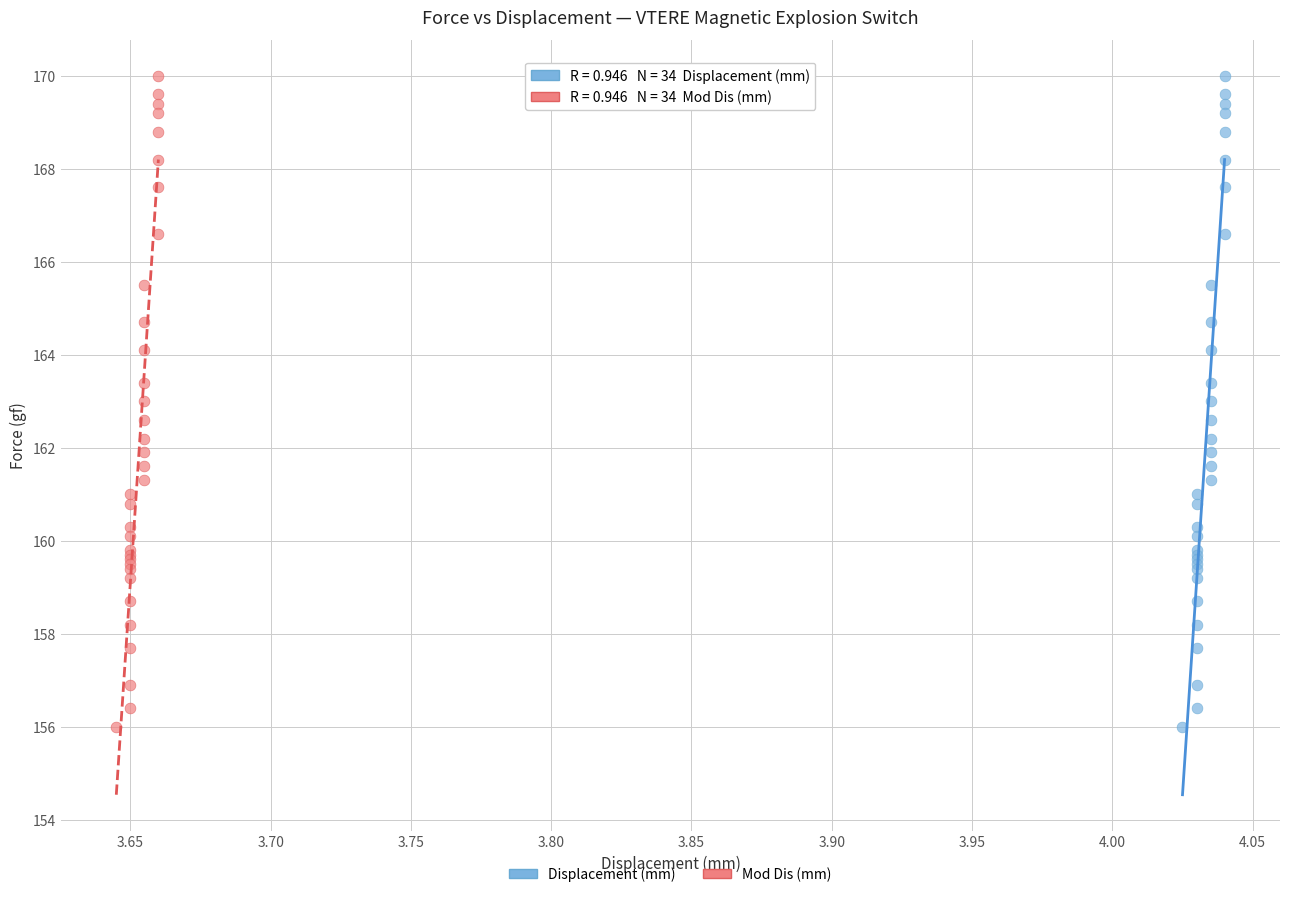

What are all the series names shown in the legend?

Displacement (mm), Mod Dis (mm)